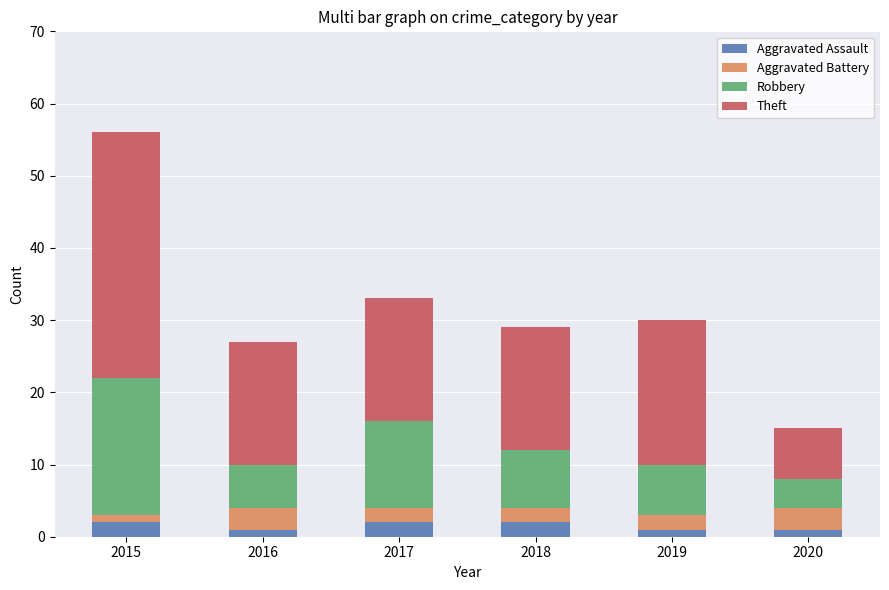

At which category is the sum across all series the highest?

2015